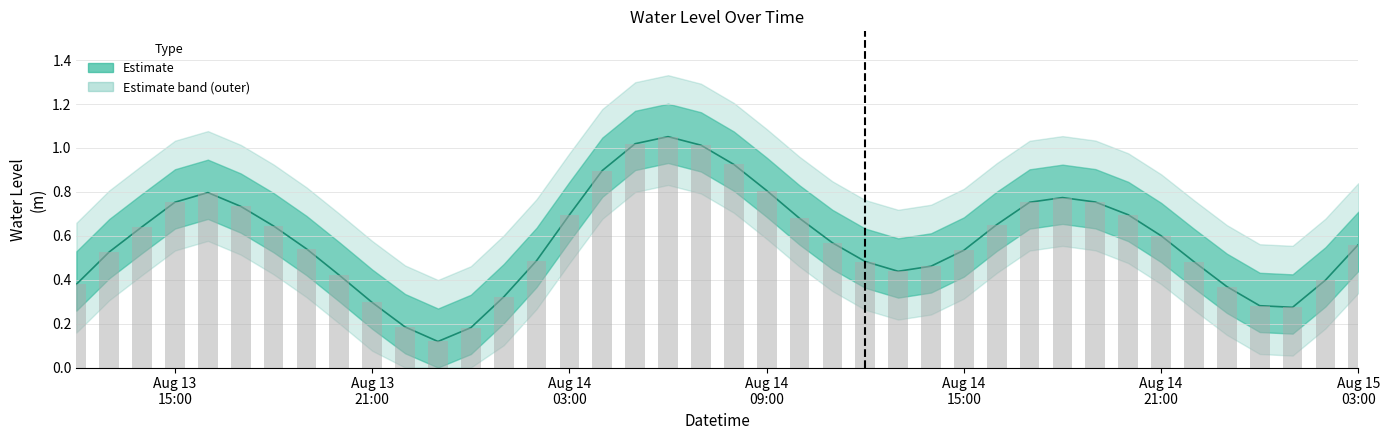

What is the minimum value shown in the chart?

0.1